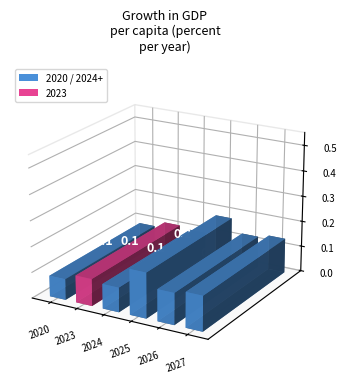

What is the value of the mean bar at the 3rd from the left?

0.1